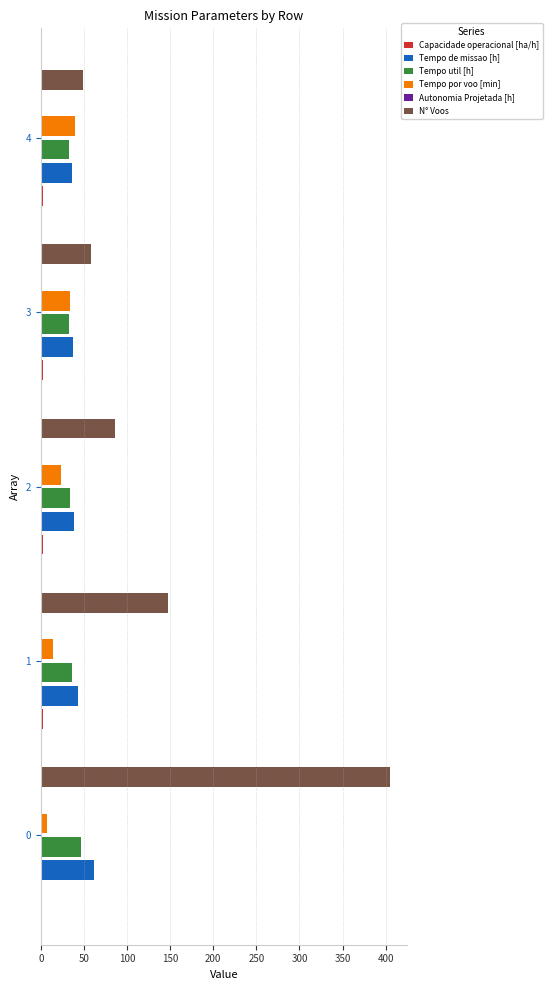

What is the highest value of the Tempo de missao [h] series?

62.0